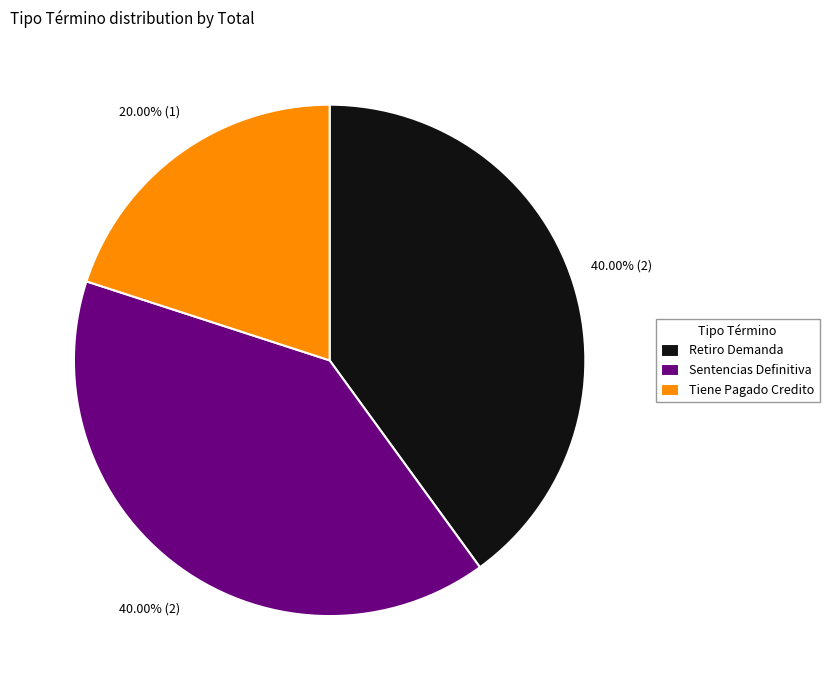

To the nearest percent, what percentage of the pie is Retiro Demanda?

40%